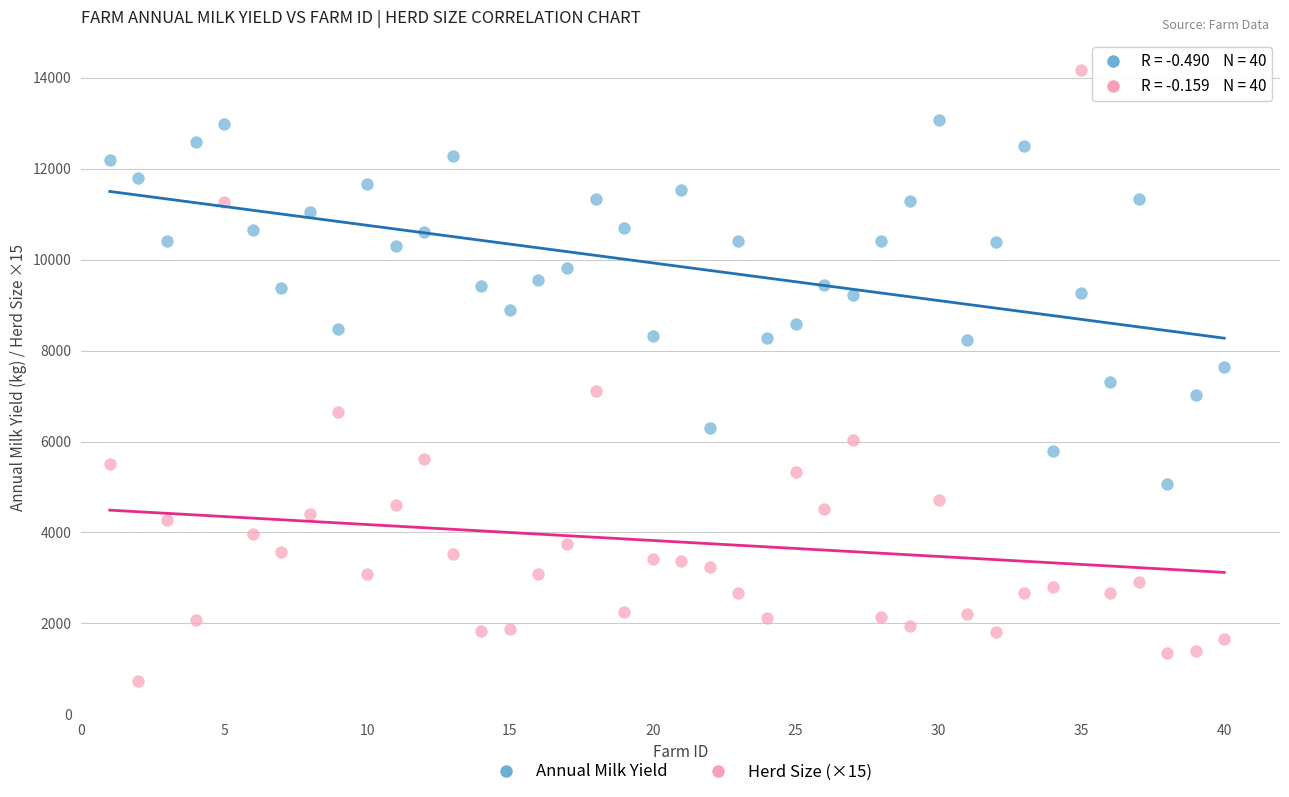

Across all data points, what is the range of Y values (max minus min)?

13438.0